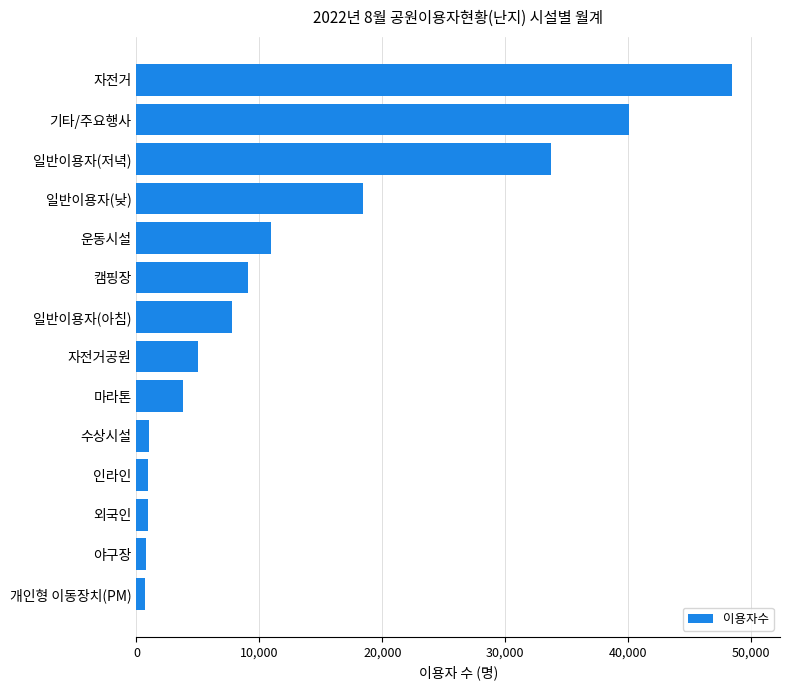

What is the change in value from 자전거공원 to 캠핑장?

+4107